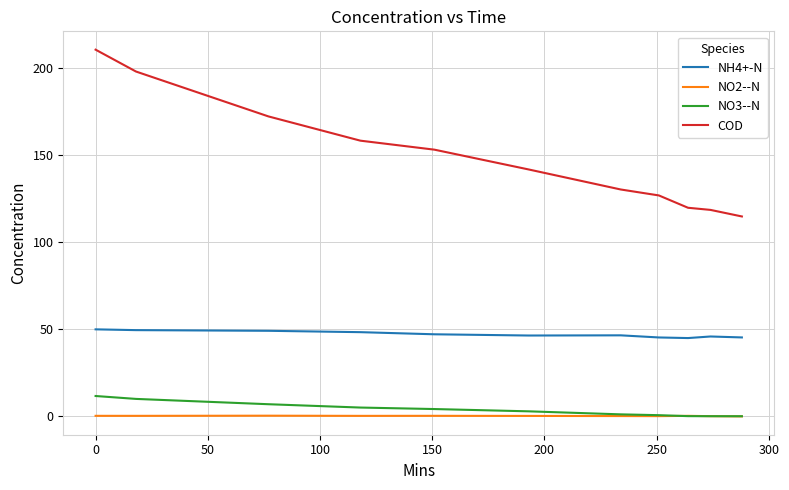

True or false: COD and NH4+-N intersect in this chart.

False